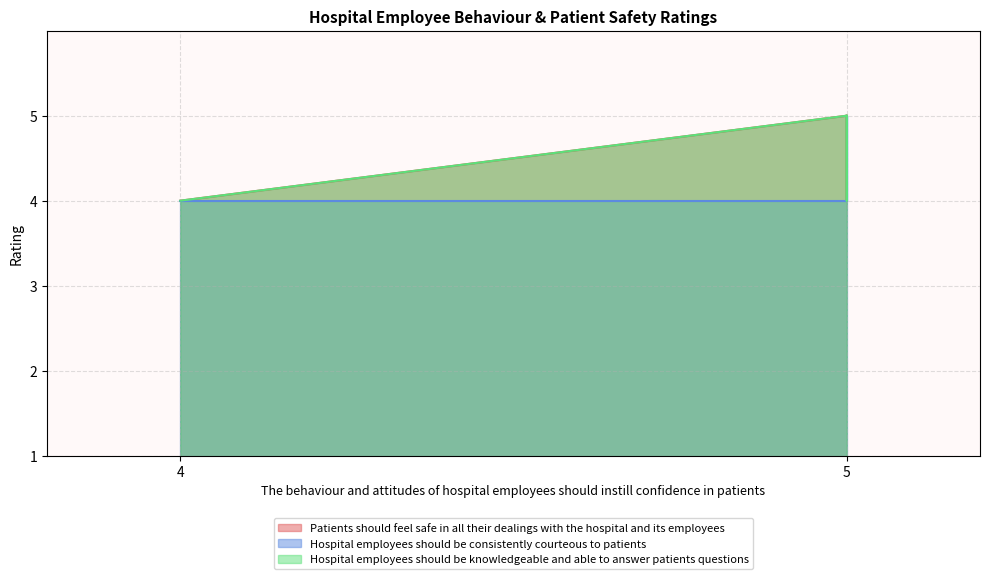

Is it true that Hospital employees should be knowledgeable and able to answer patients questions equals 3 at 19?

False